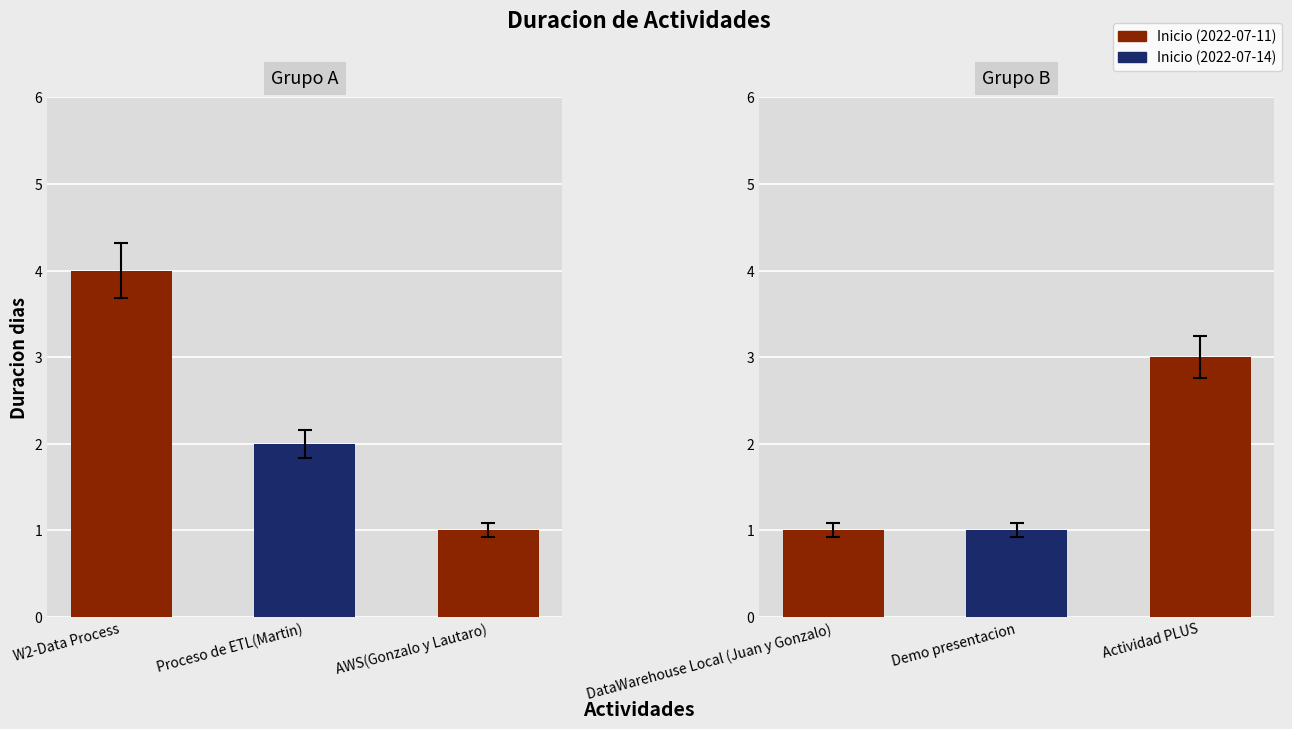

What is the label of the 4th bar from the right?

AWS(Gonzalo y Lautaro)